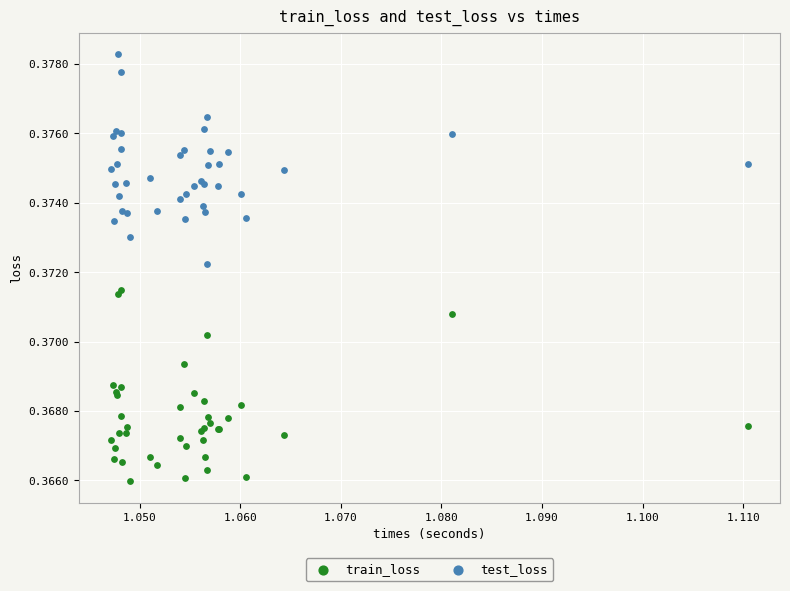

Which series contains the highest Y value?

test_loss